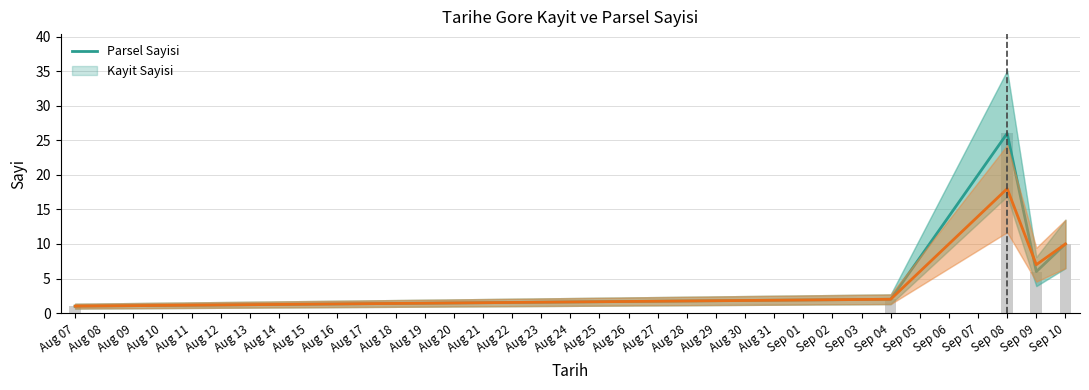

What is the average value of the Kayit Sayisi series?

8